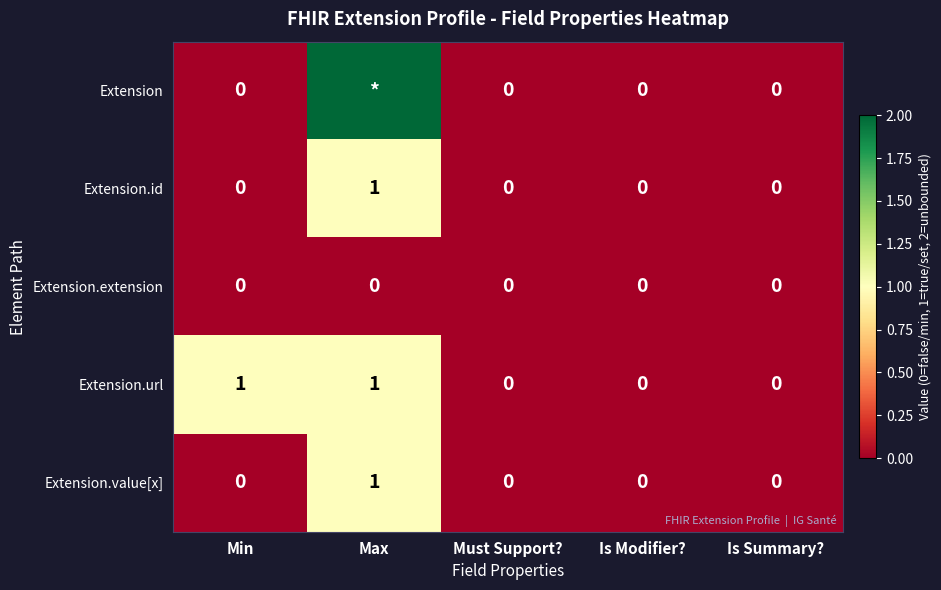

How many series are shown in this chart?

5